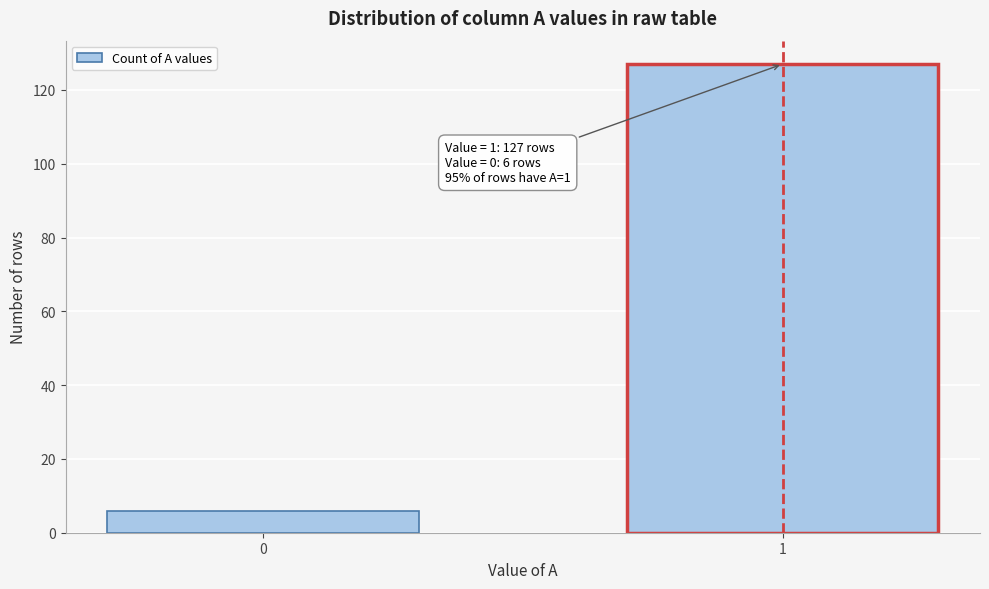

Reading left to right, list all the values displayed in this chart.

0=6	1=127